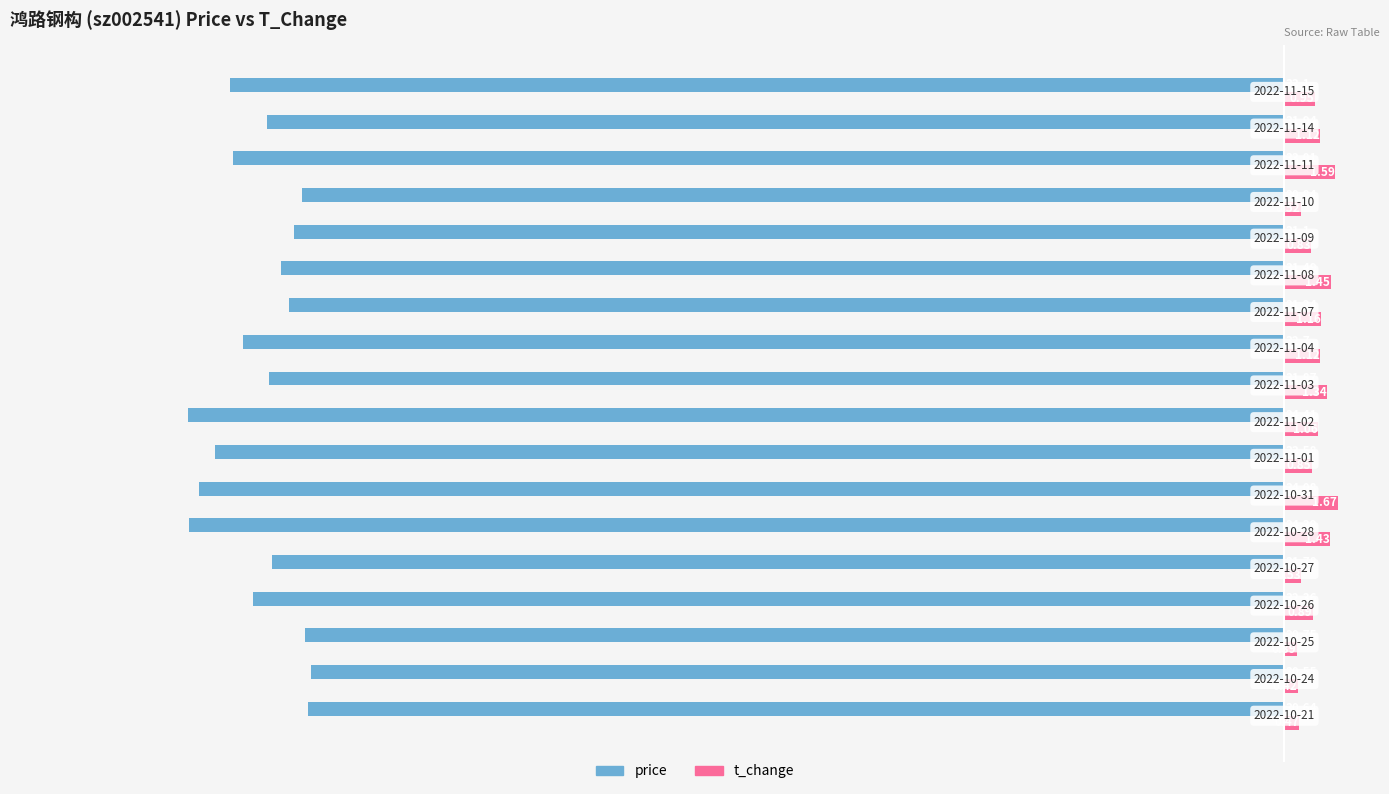

List the series in order of their peak value, highest first.

t_change, price